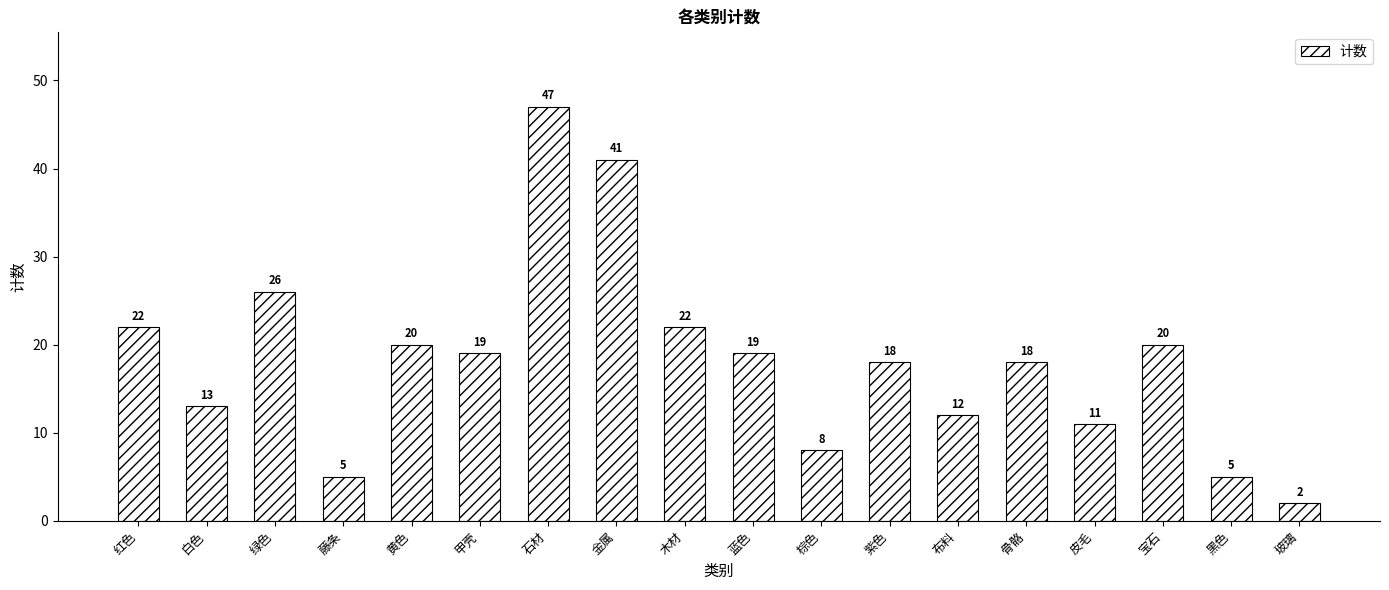

Reading right to left, what are all the values shown in this chart?

玻璃=2	黑色=5	宝石=20	皮毛=11	骨骼=18	布料=12	紫色=18	棕色=8	蓝色=19	木材=22	金属=41	石材=47	甲壳=19	黄色=20	藤条=5	绿色=26	白色=13	红色=22